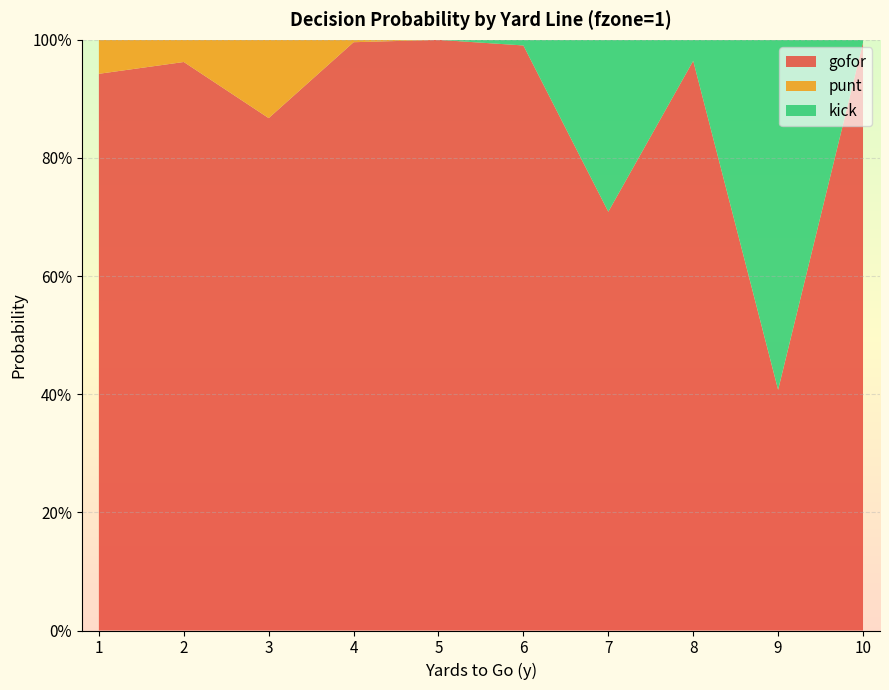

Reading right to left, list all the values displayed in this chart.

gofor: 10=1.0	9=0.4	8=1.0	7=0.7	6=1.0	5=1.0	4=1.0	3=0.9	2=1.0	1=0.9
punt: 10=0.0	9=0.0	8=0.0	7=0.0	6=0.0	5=0.0	4=0.0	3=0.1	2=0.0	1=0.1
kick: 10=0.0	9=0.6	8=0.0	7=0.3	6=0.0	5=0.0	4=0.0	3=0.0	2=0.0	1=0.0